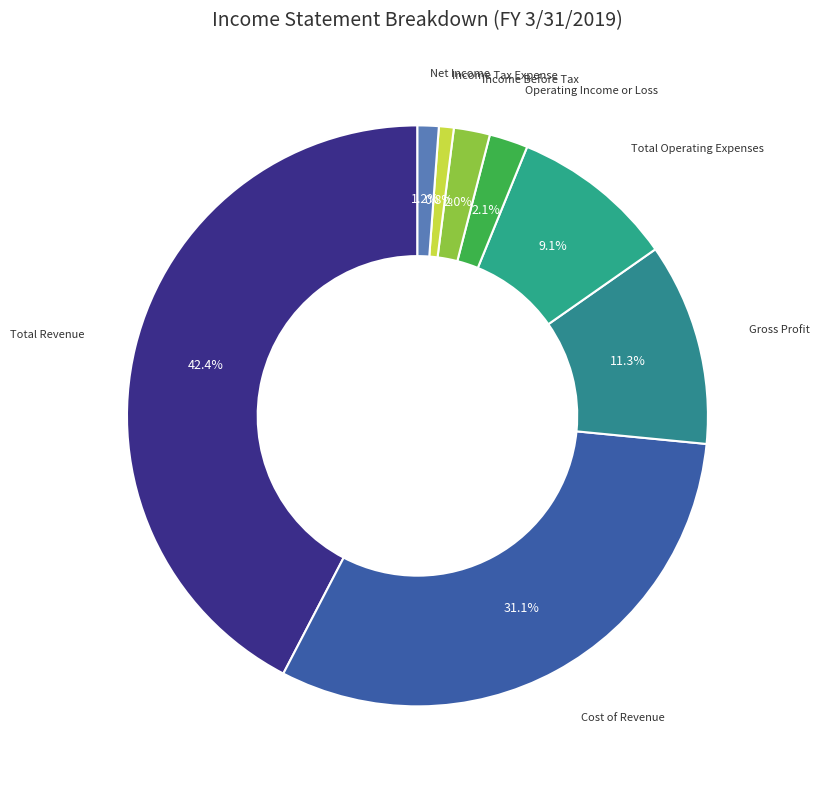

To the nearest percent, what is the combined percentage of Cost of Revenue and Income Tax Expense?

32%